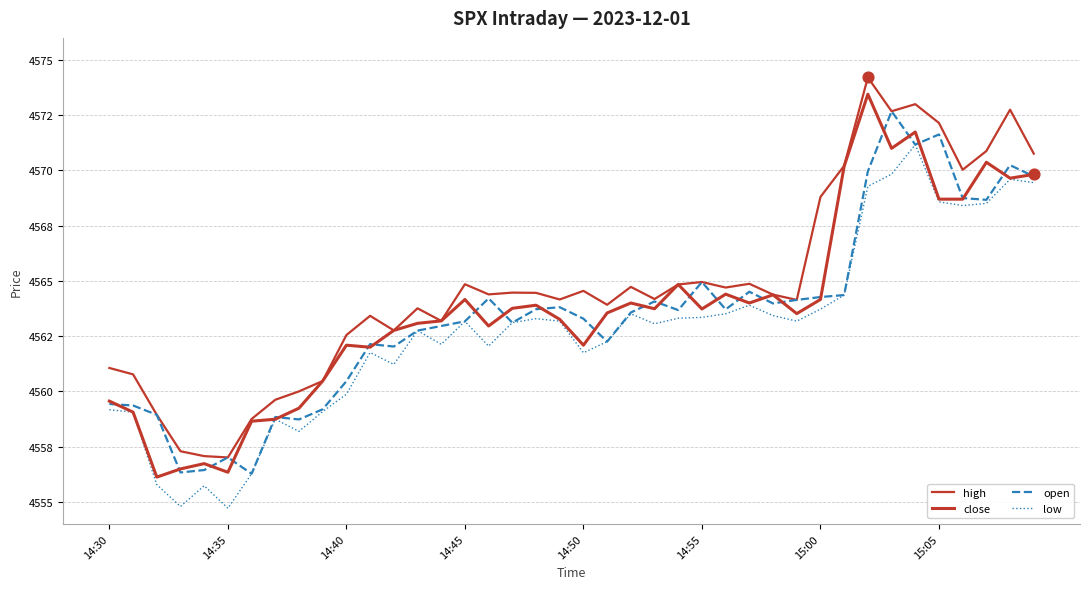

Which series has the largest total across all categories?

high